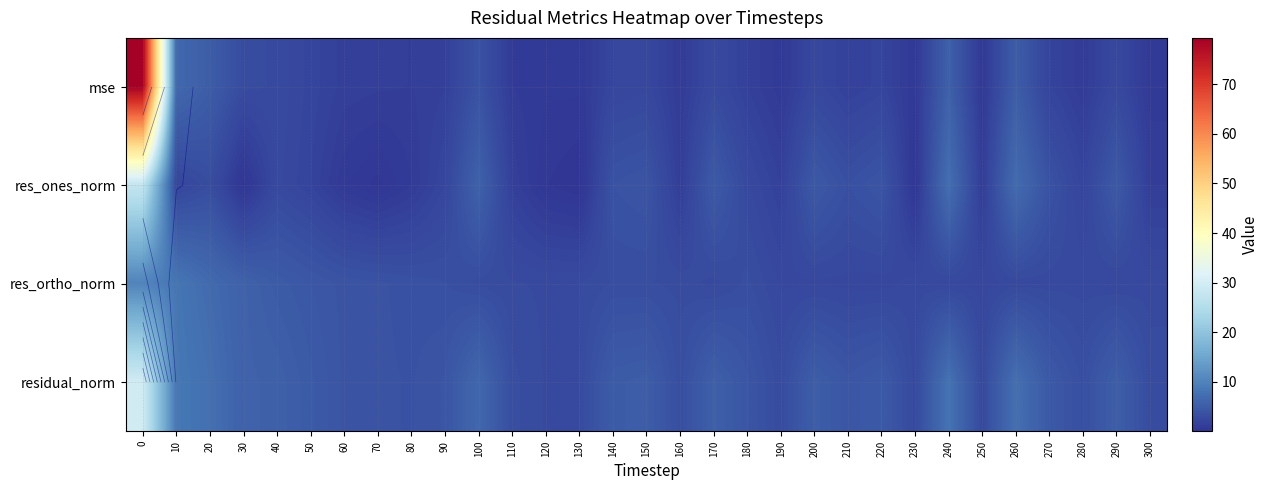

What is the total value across all series at 90?

11.3